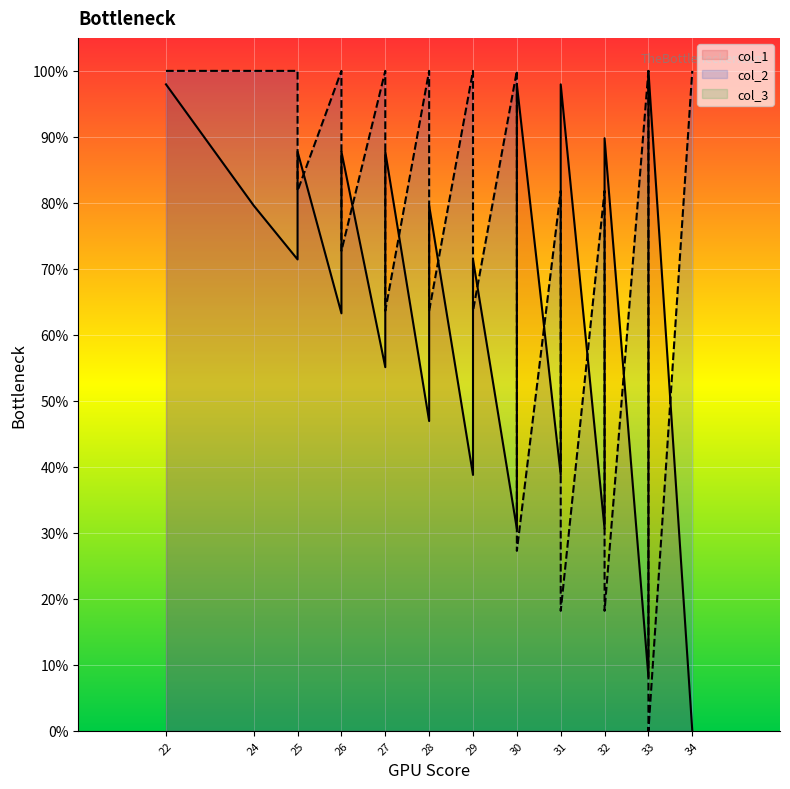

The col_2 series shows 72.7 at 31. True or false?

True